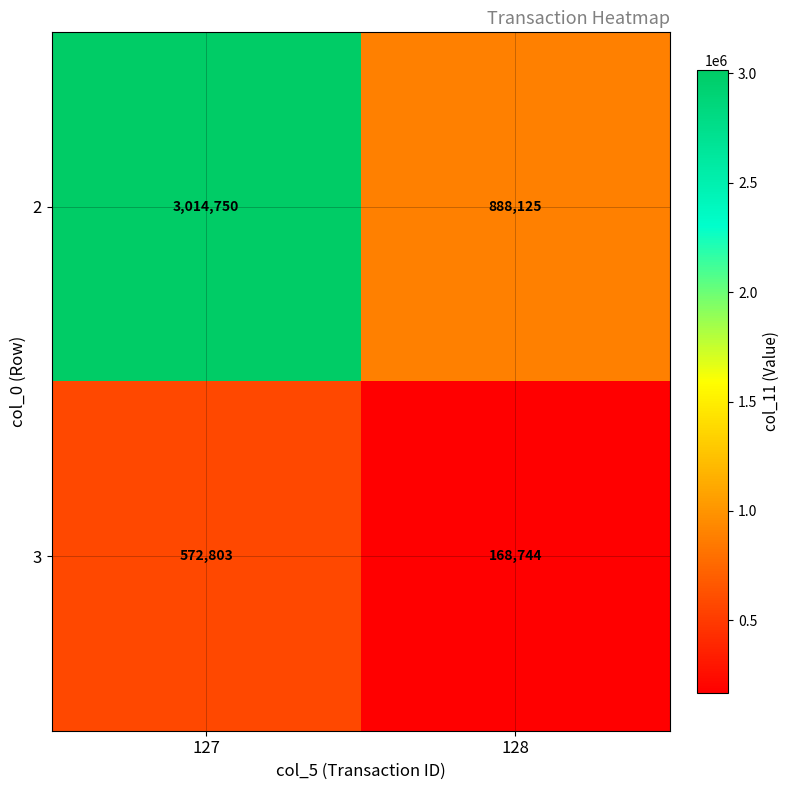

What is the sum of the 2 values at 128 and 127?

3902875